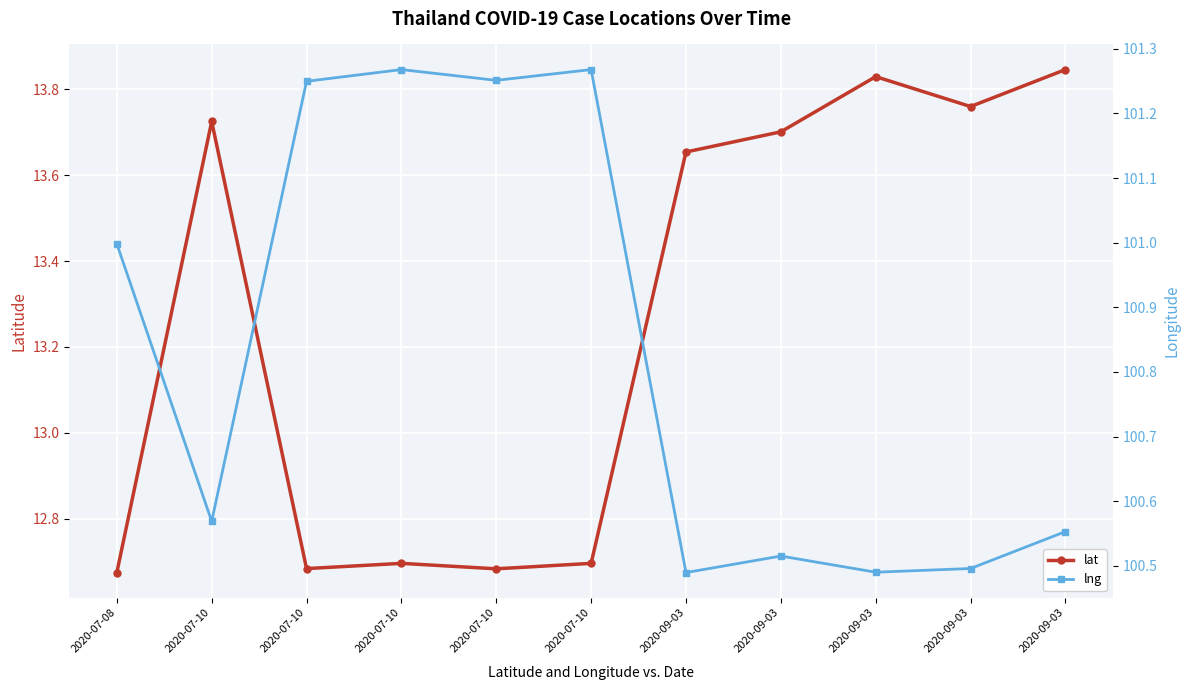

What is the total value across all series at 2020-09-03?

114.1